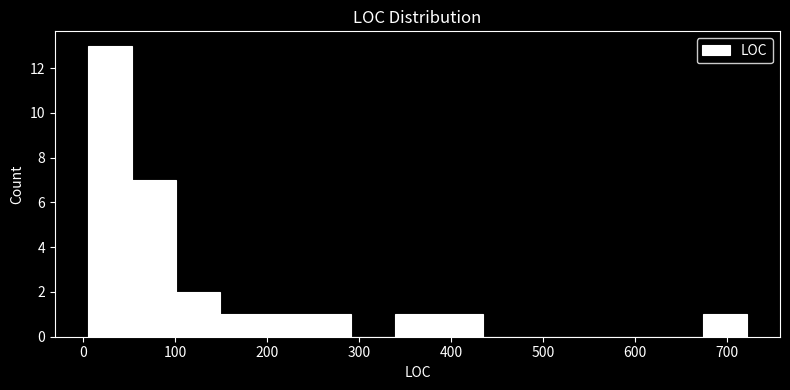

How tall is the bar that spans 340 to 390 on the x-axis? Neither the bar edges nor the heights are printed on the chart, so give them approximately, as read against the axes.

1